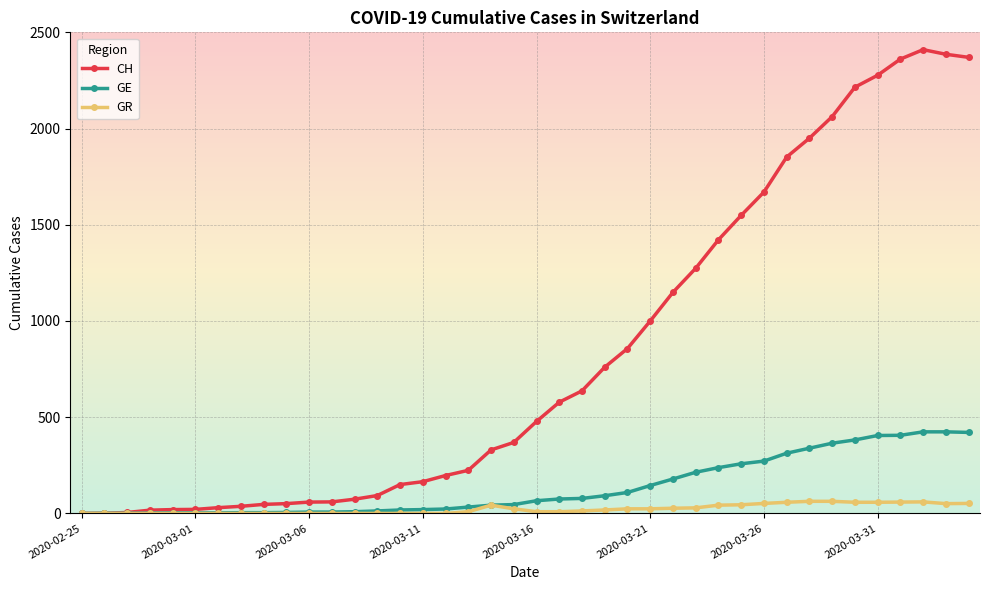

Which series has the largest total across all categories?

CH